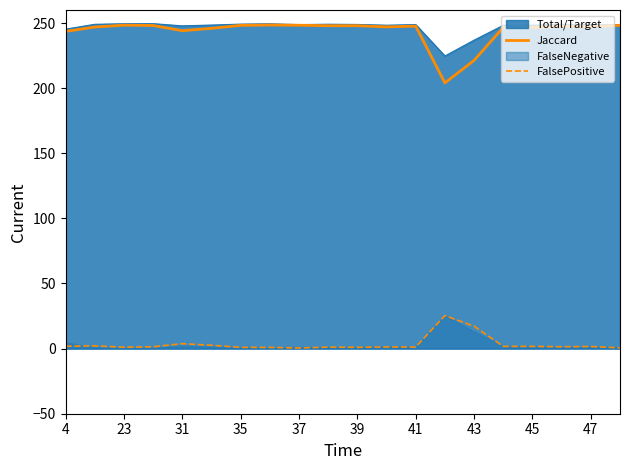

What is the highest value of the Jaccard series?

248.5